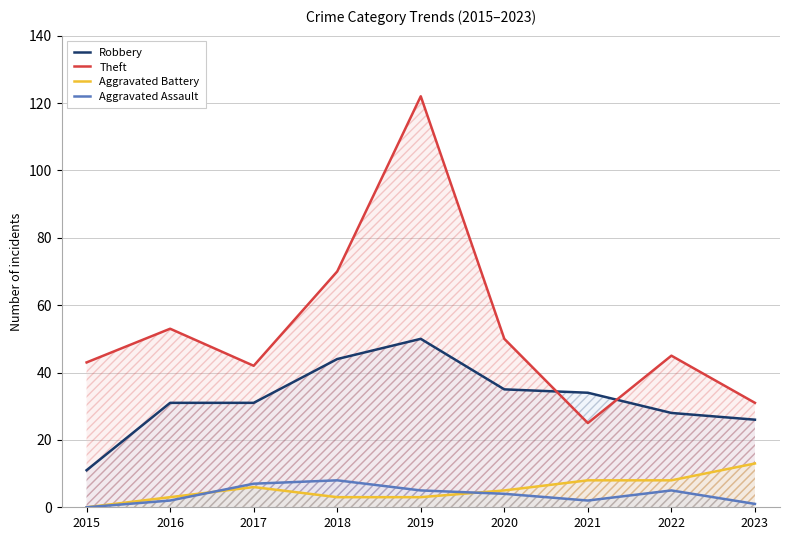

Between 2020 and 2023, which series saw the biggest shift?

Theft